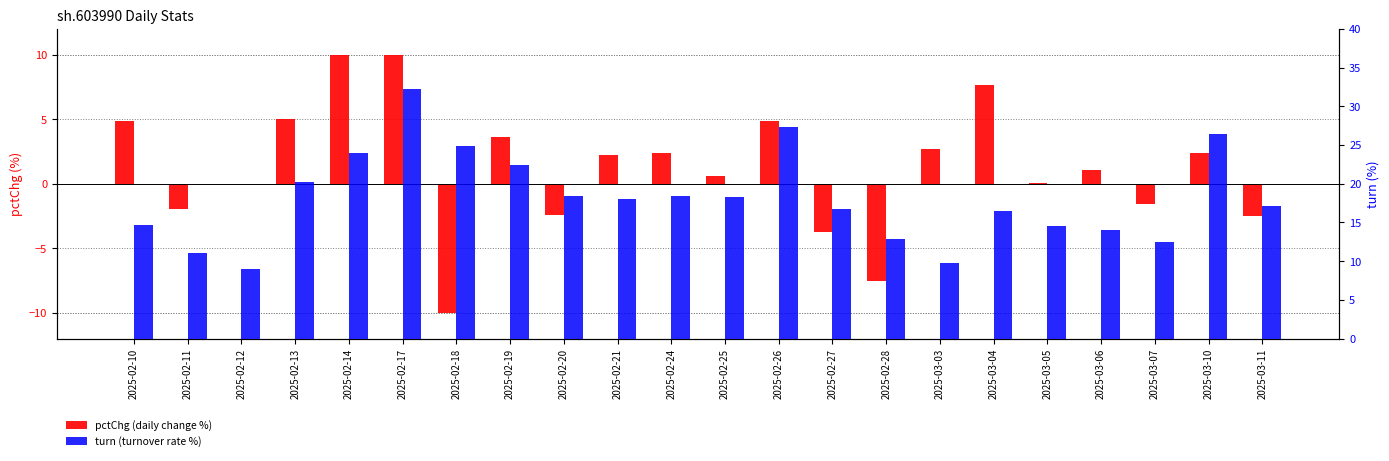

The pctChg series shows -2.2 at 2025-02-28. True or false?

False